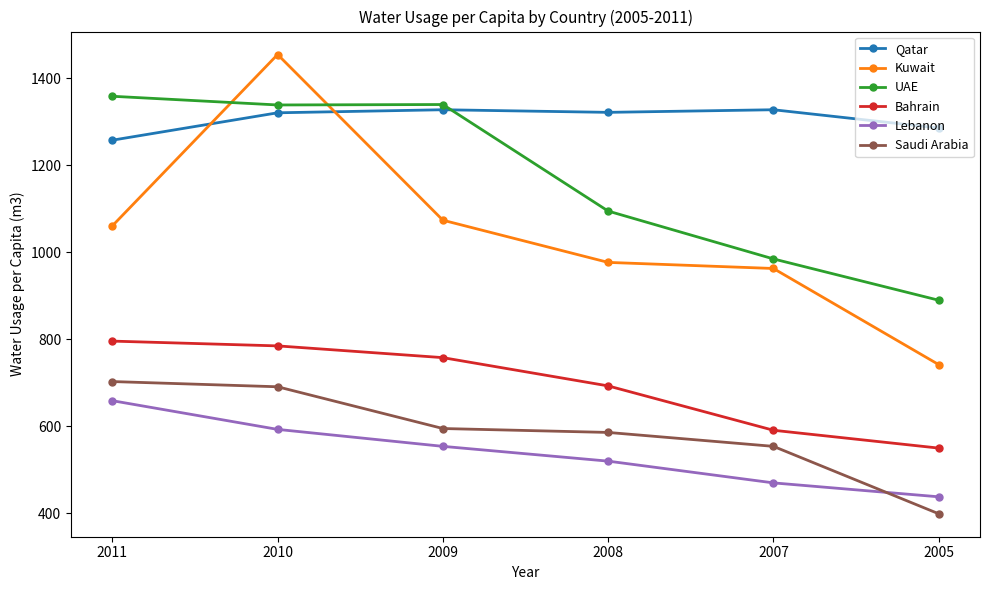

What is the spread (max minus min) of values at 2009?

786